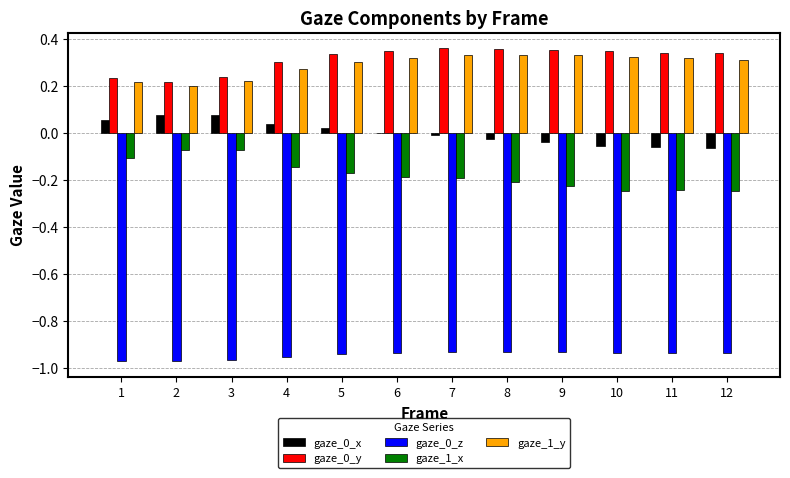

Is the value of gaze_0_y at 6 greater than the value of gaze_1_x at 12?

Yes